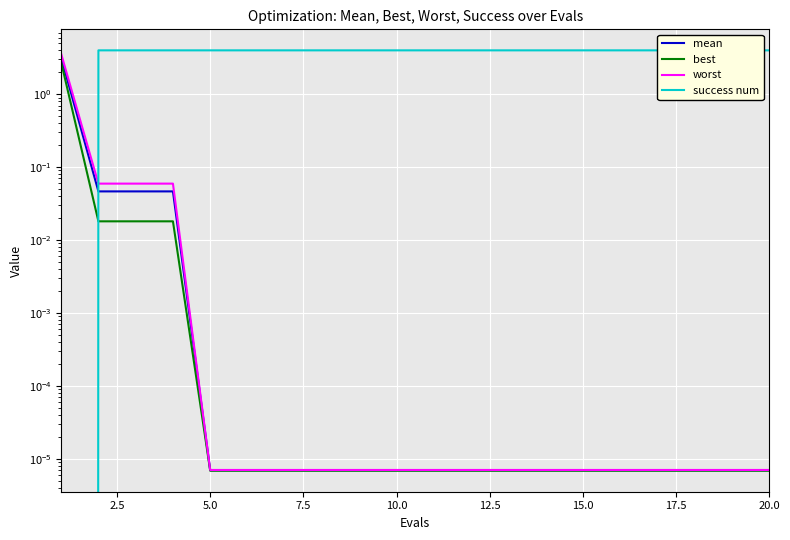

True or false: success num has a value of 6.4 at 20.0.

False